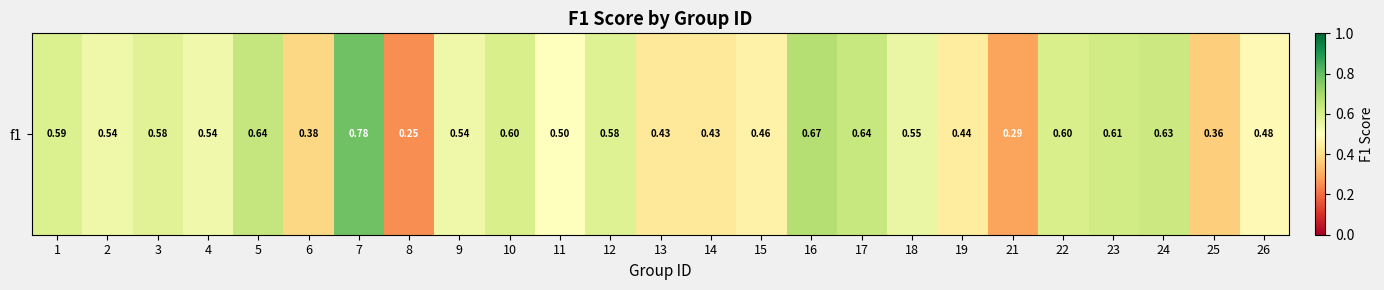

Between 26 and 22, which is larger?

22